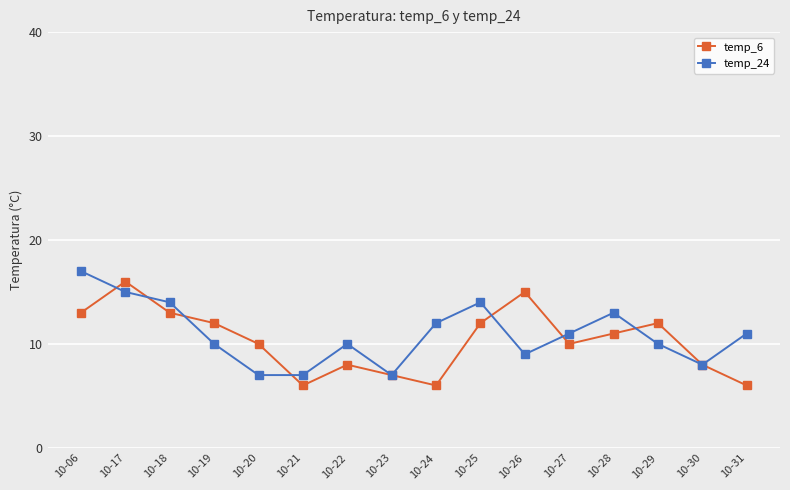

What are all the series names shown in the legend?

temp_6, temp_24